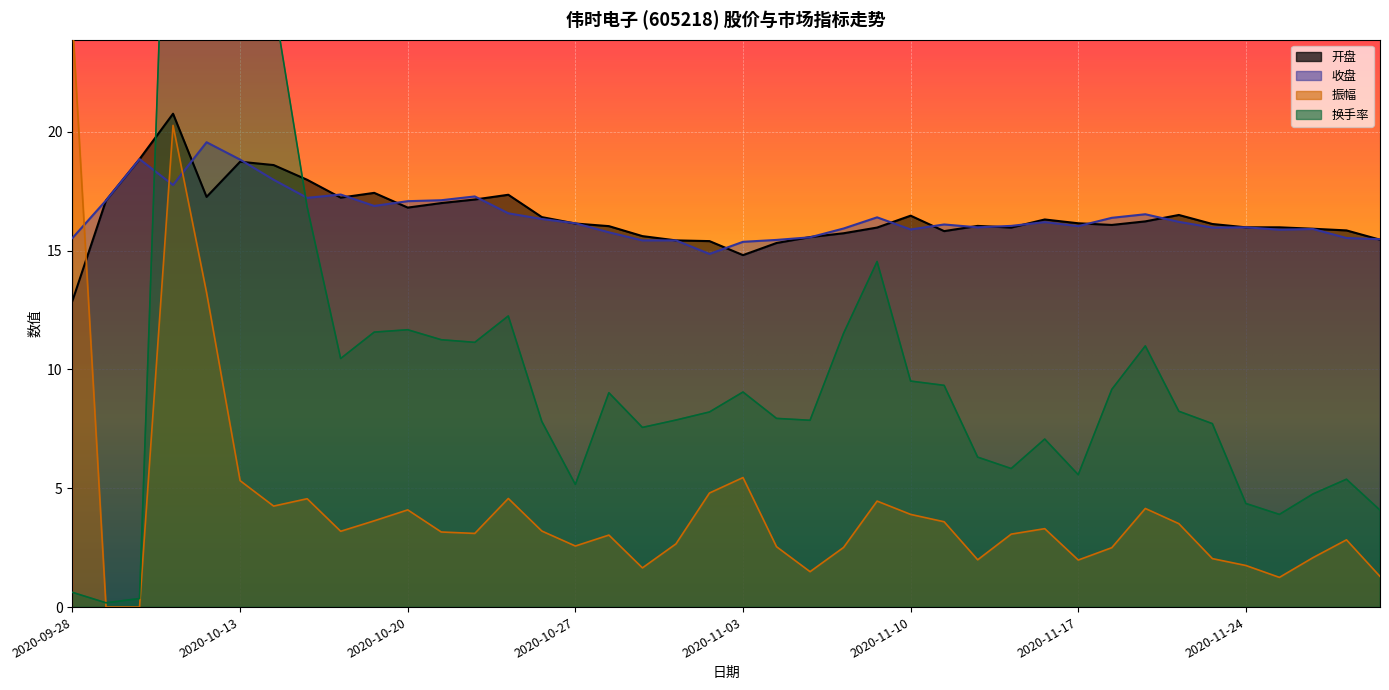

What are all the series names shown in the legend?

开盘, 收盘, 振幅, 换手率